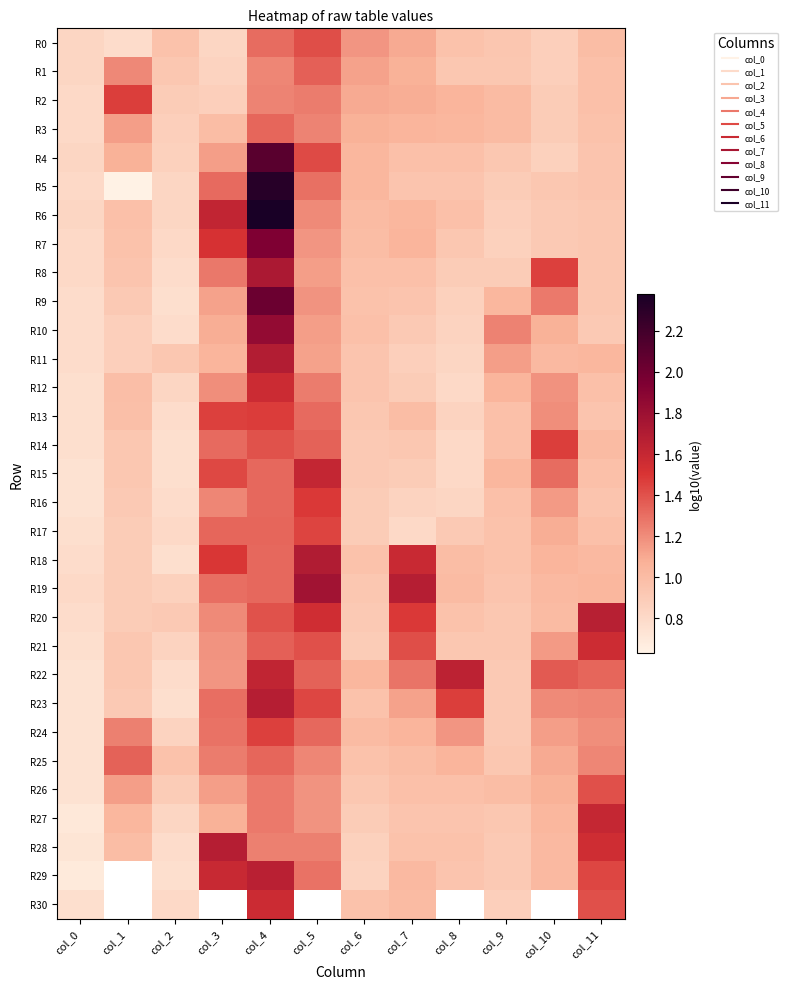

Which series has the largest range (max minus min)?

R5